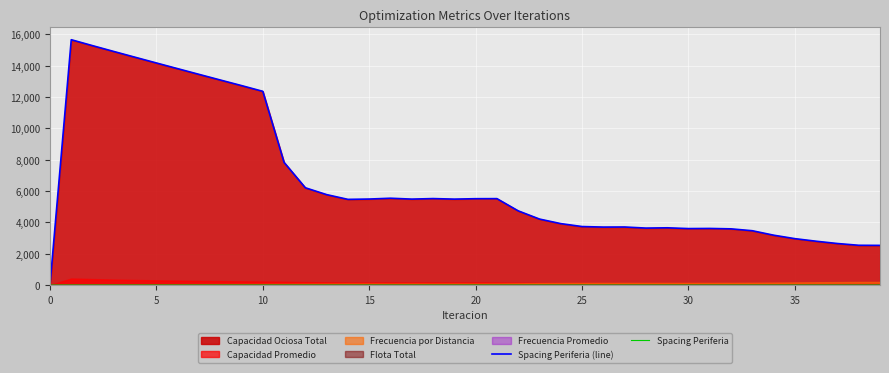

Is it true that Spacing Periferia equals 0.3 at 32?

True